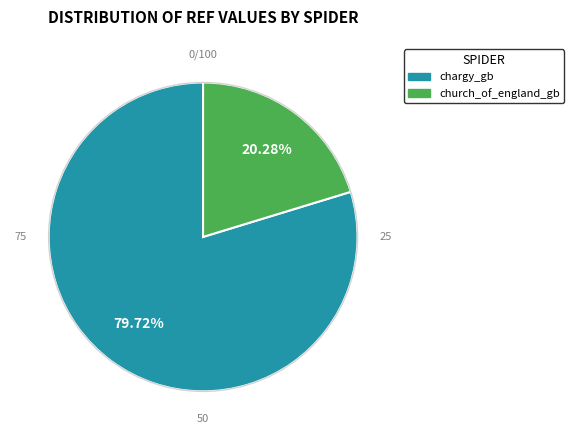

Rank the categories by value from highest to lowest.

chargy_gb, church_of_england_gb